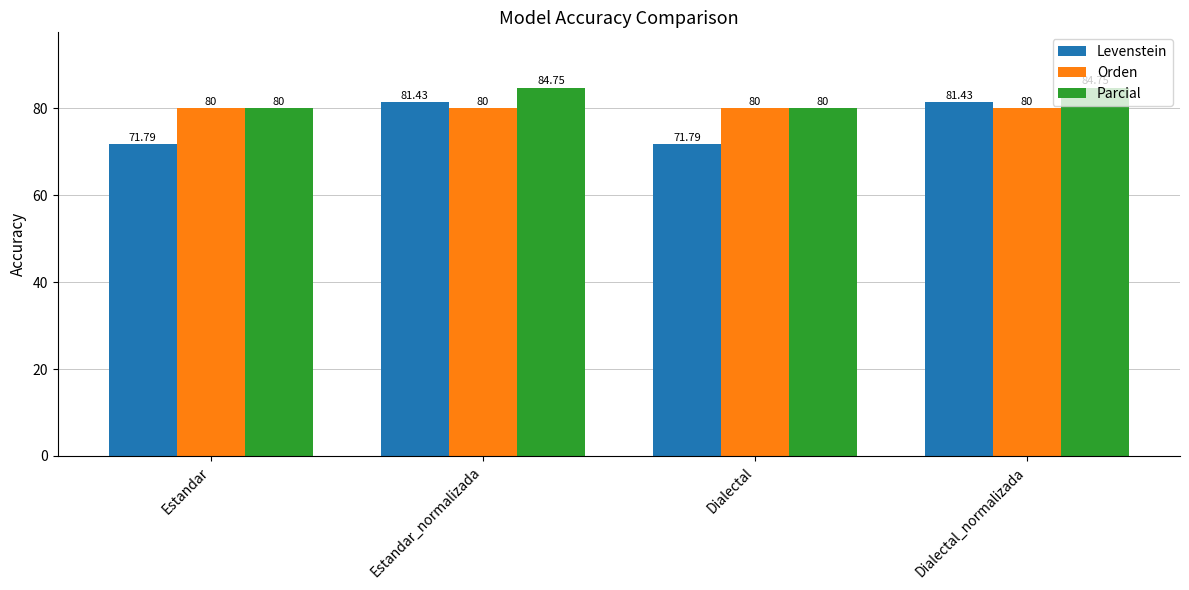

What is the highest value of the Levenstein series?

81.4